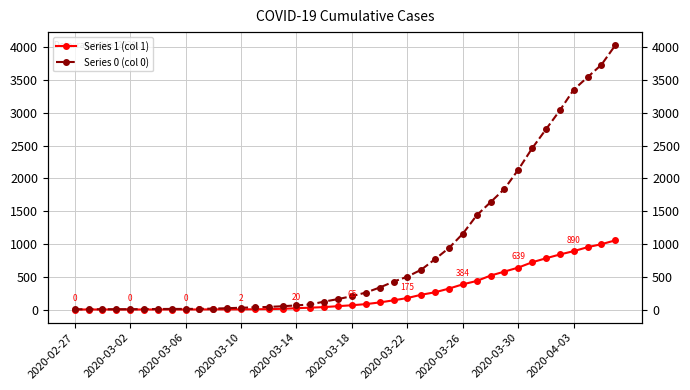

Is it true that Series 1 (col 1) equals 263 at 26?

True